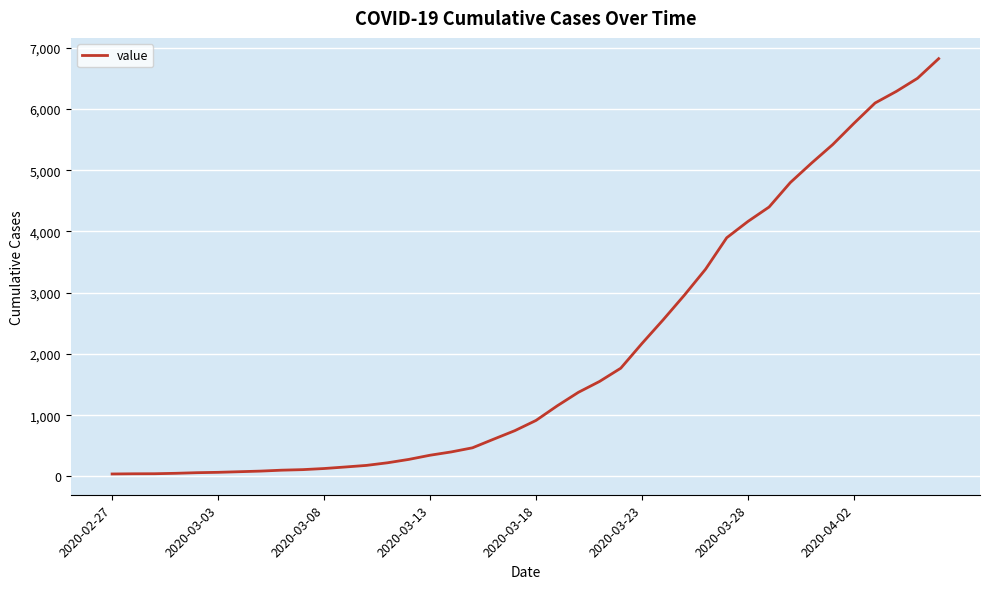

What is the difference between the second highest and minimum values?

6460